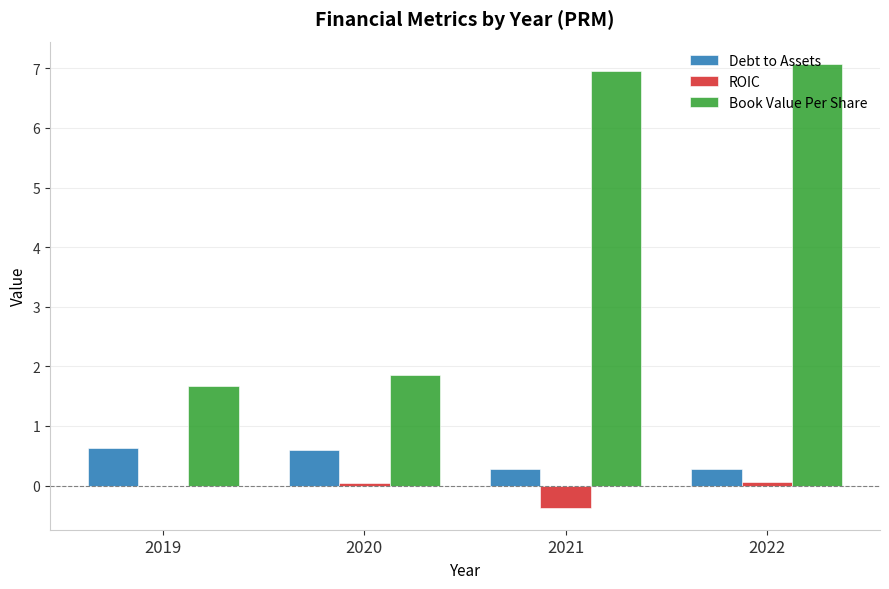

Is the value of ROIC at 2020 greater than the value of Debt to Assets at 2021?

No